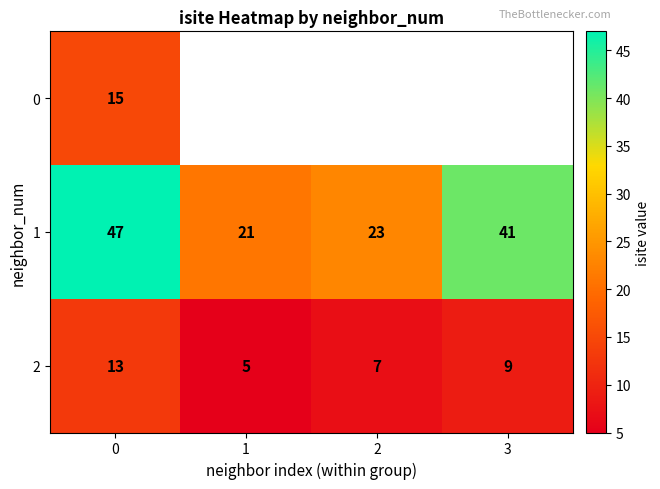

Count the 2 values in the range 7 to 13.

3